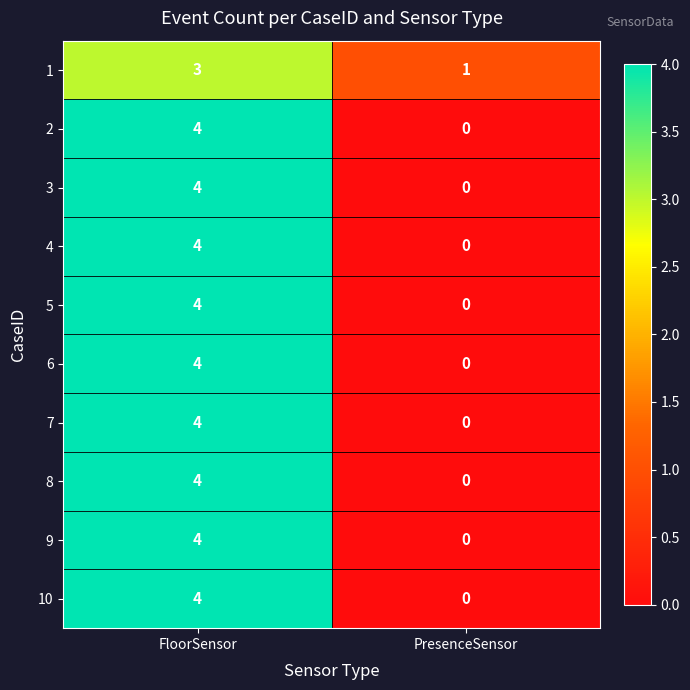

List the labels in order of 10 value, largest first.

FloorSensor, PresenceSensor